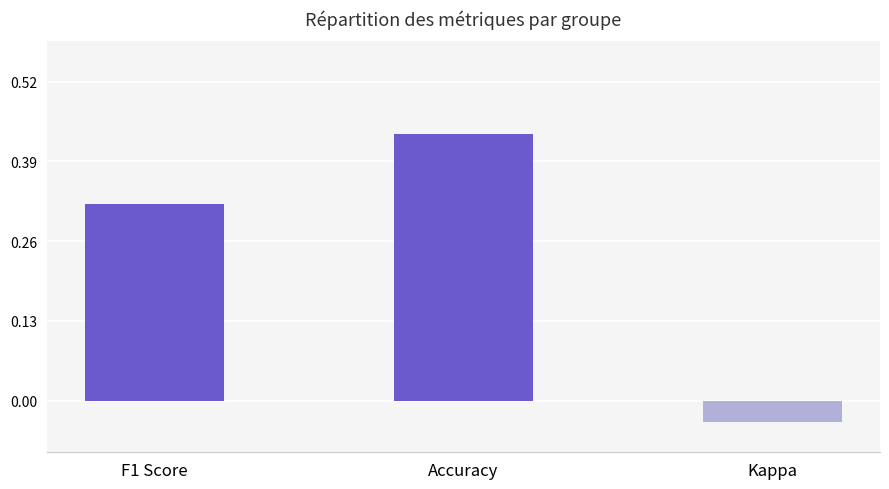

What is the difference between the maximum and minimum values?

0.5